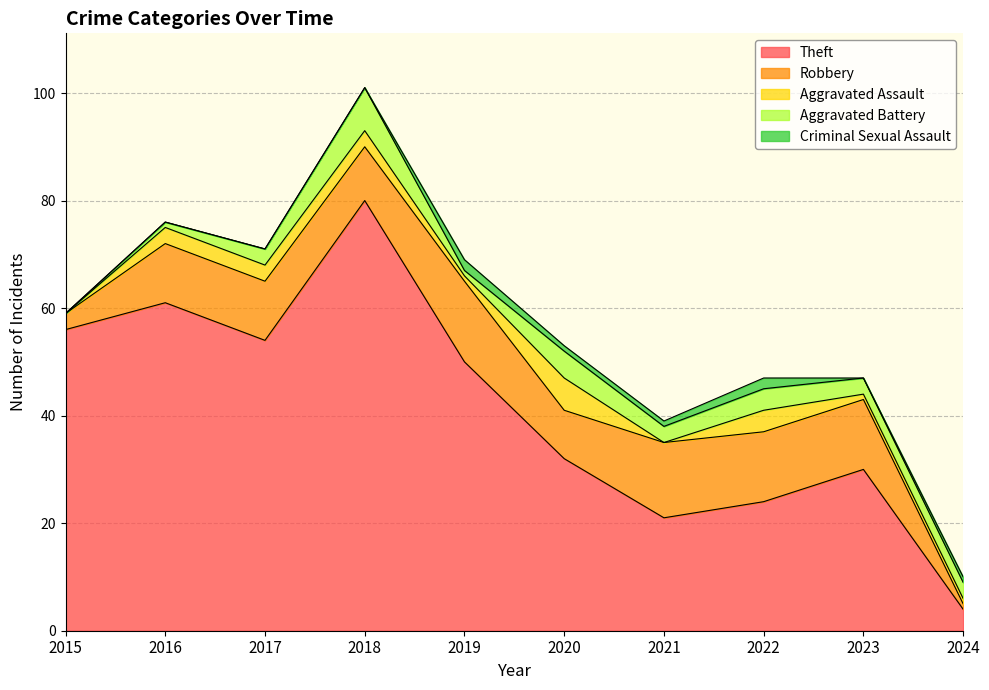

List the labels in order of Theft value, smallest first.

2024, 2021, 2022, 2023, 2020, 2019, 2017, 2015, 2016, 2018